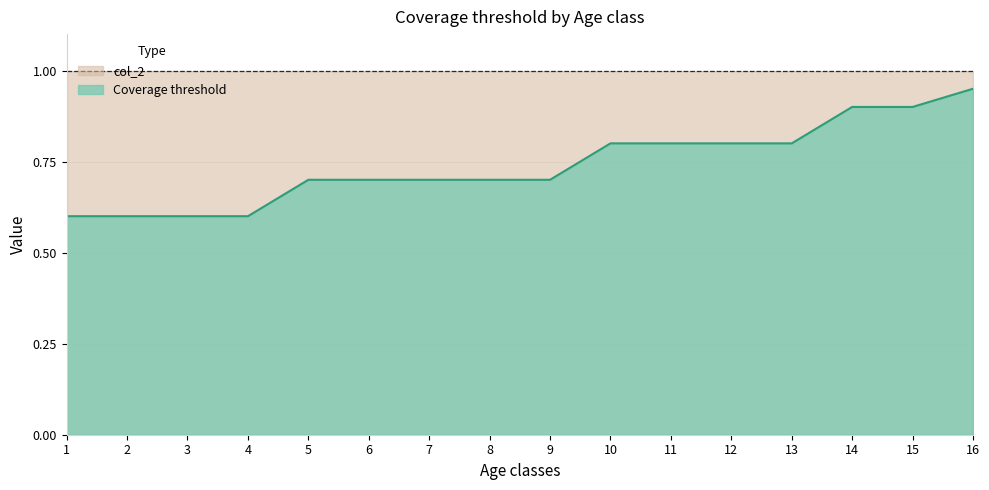

What is the change in value from 3 to 14?

+0.3